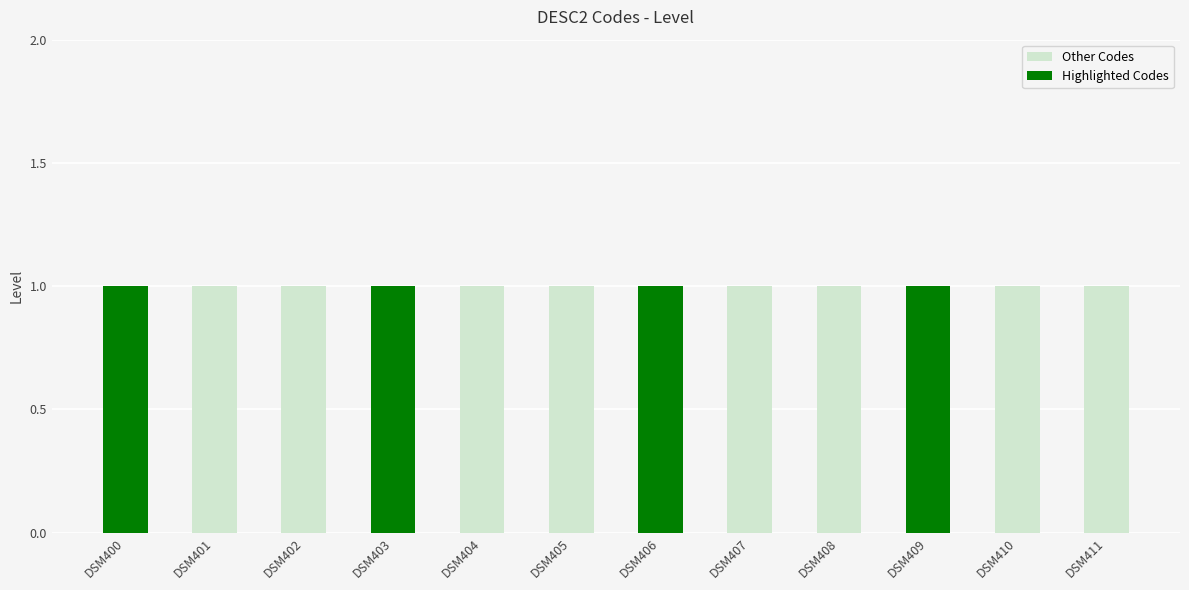

The value of Highlighted Codes at DSM401 is 0. True or false?

True